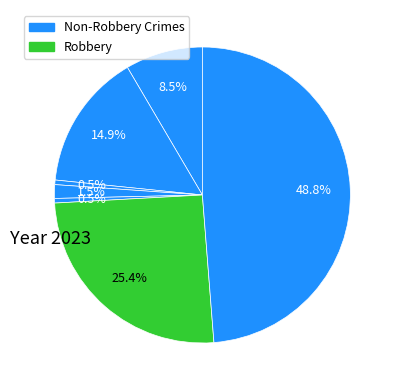

Count the number of slices in the pie.

7